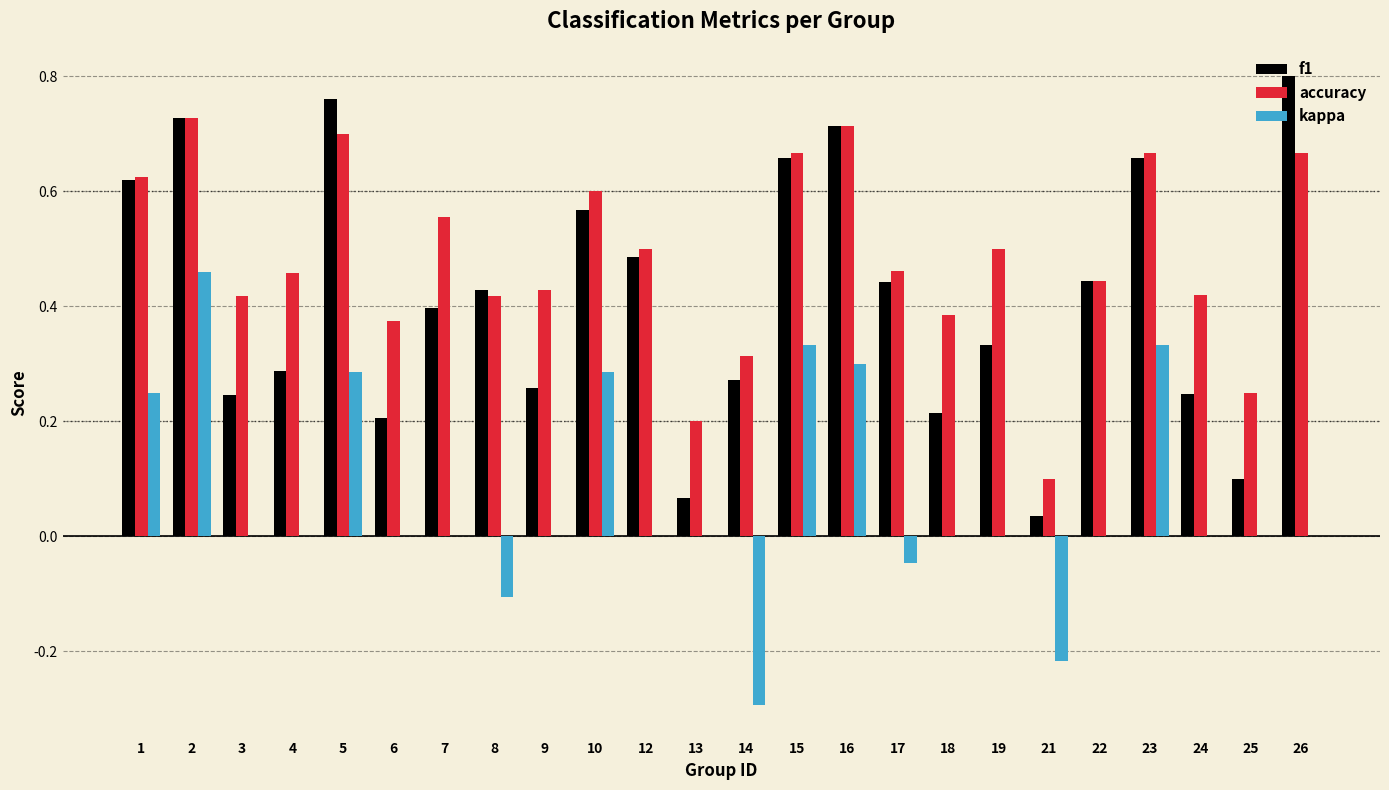

The f1 series shows 0.2 at 23. True or false?

False